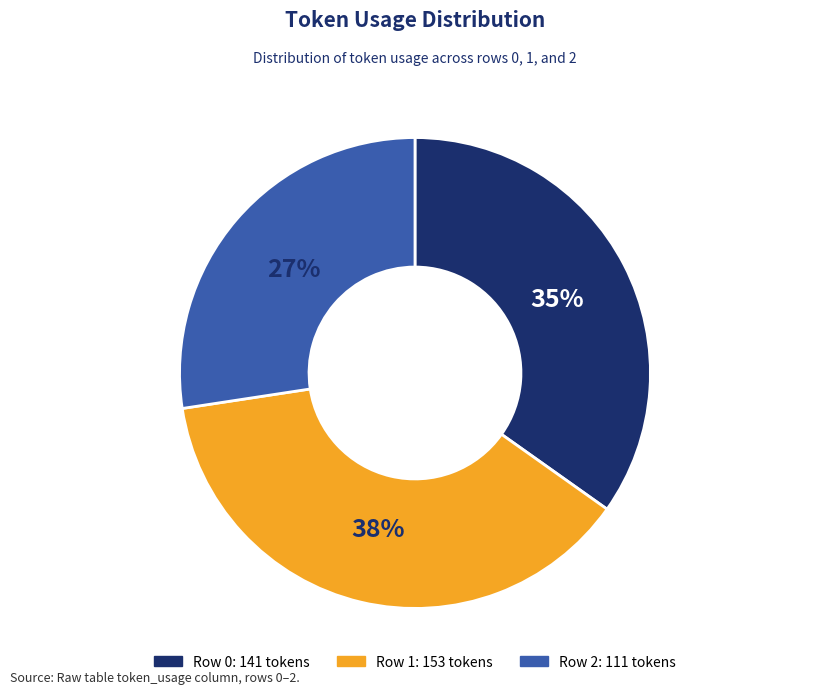

To the nearest percent, what is the average slice percentage?

33%